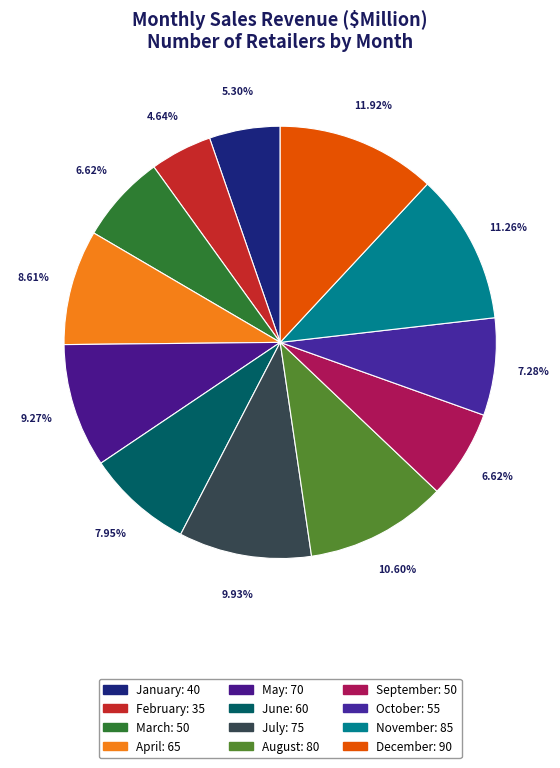

Do June and August together represent more than half of the pie?

No